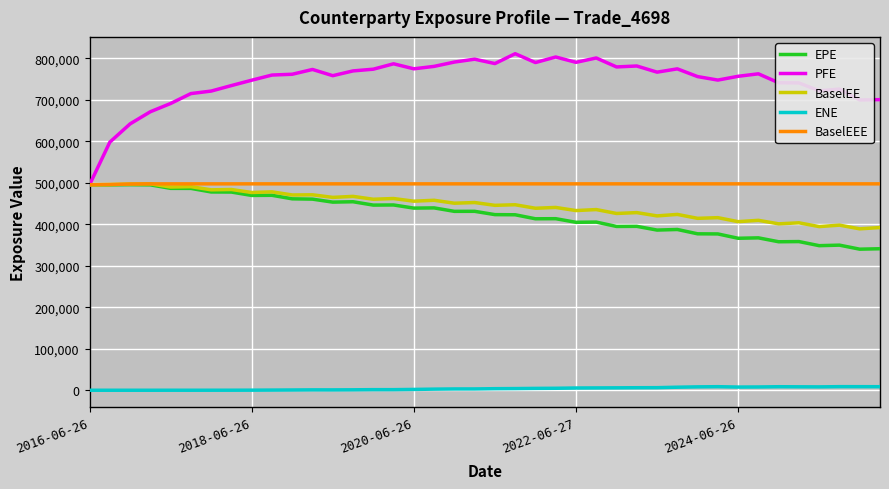

What is the highest value of the BaselEEE series?

497615.0